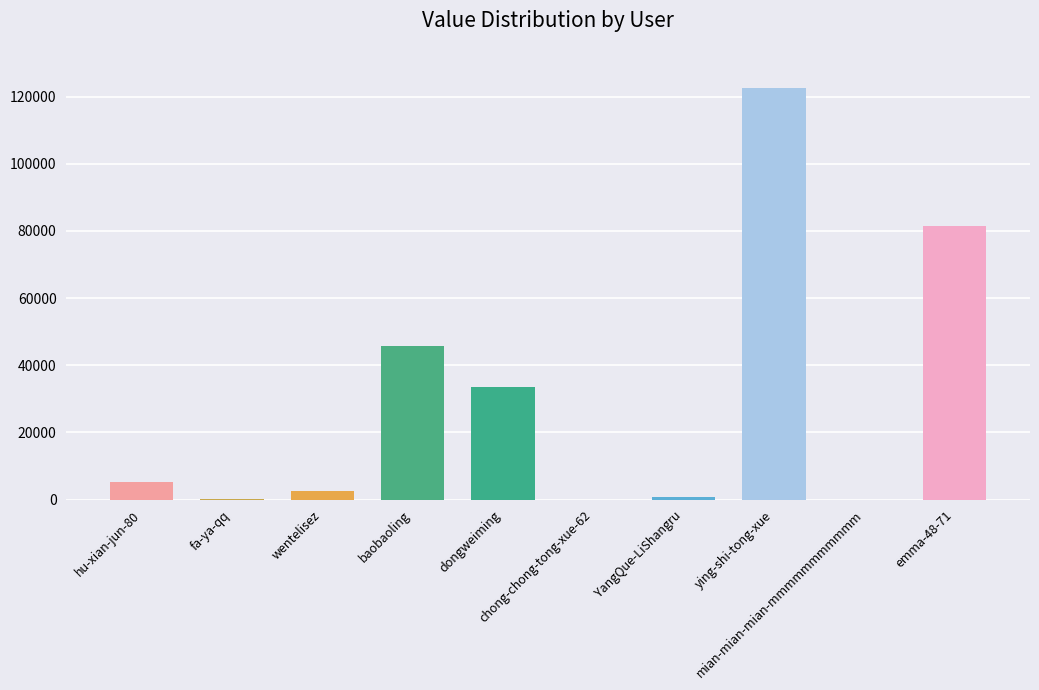

What is the change in value from hu-xian-jun-80 to YangQue-LiShangru?

-4463